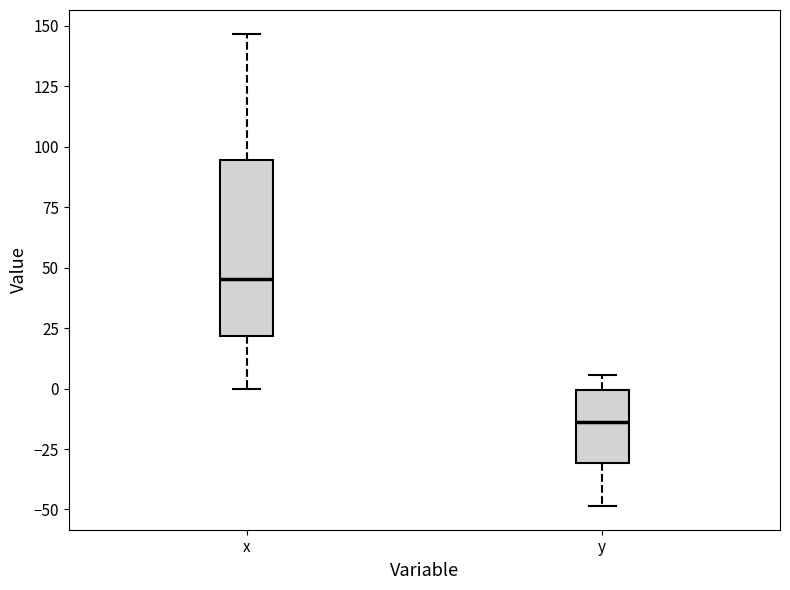

Which box's median line is the lowest?

y